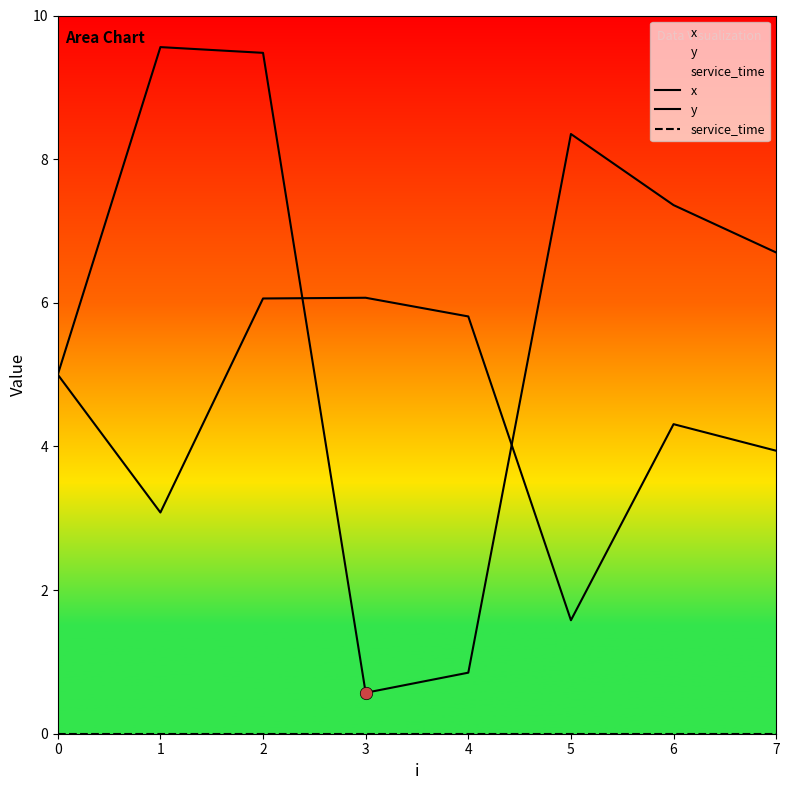

Is the value of x at 7 greater than the value of y at 2?

No